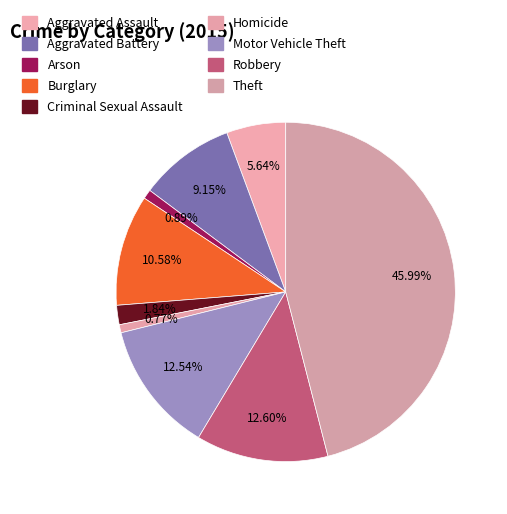

Which has a higher value, Aggravated Battery or Homicide?

Aggravated Battery